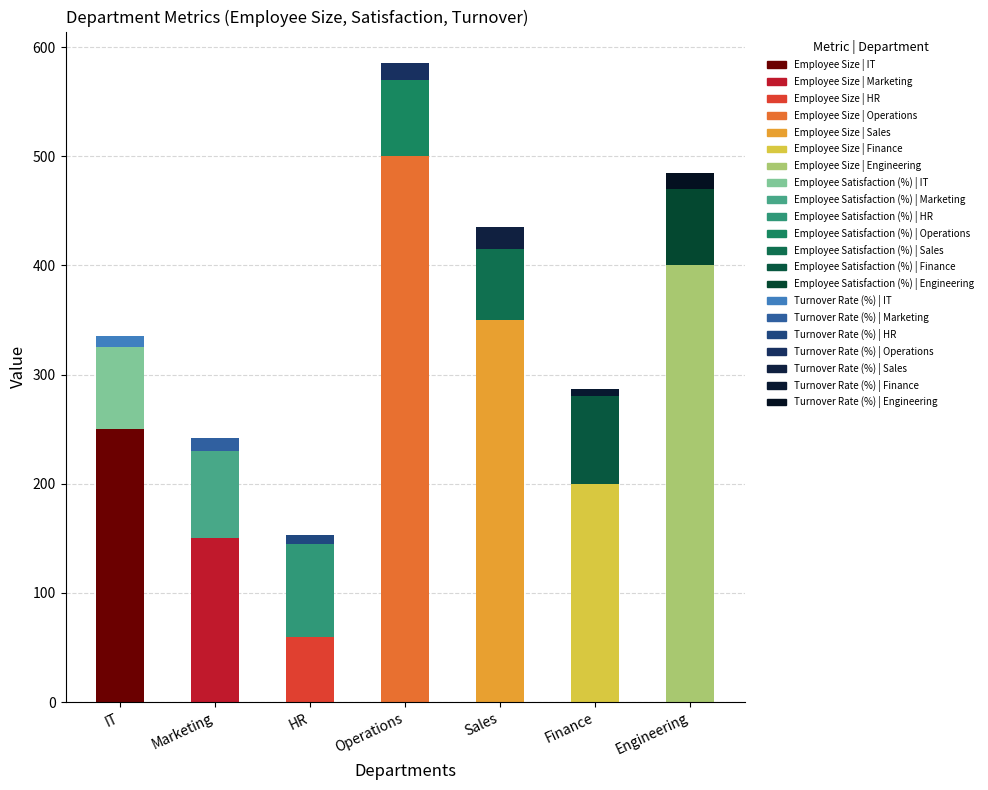

What is the label of the 3rd bar from the left?

HR